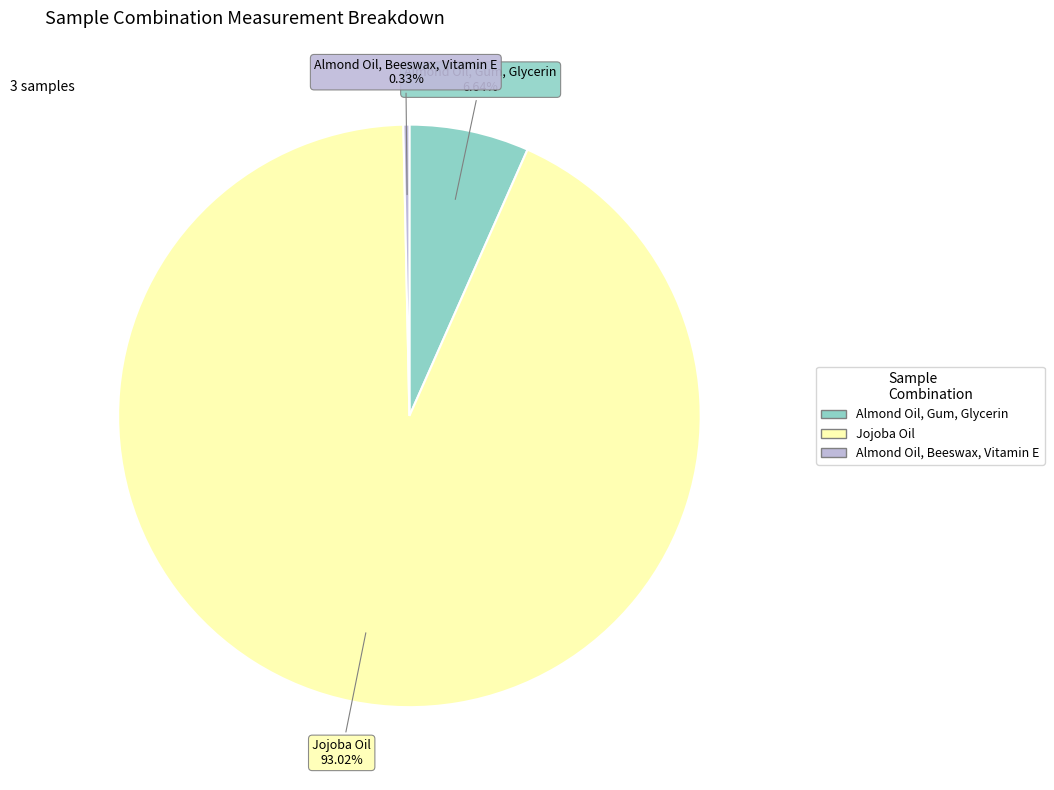

Count the number of slices in the pie.

3